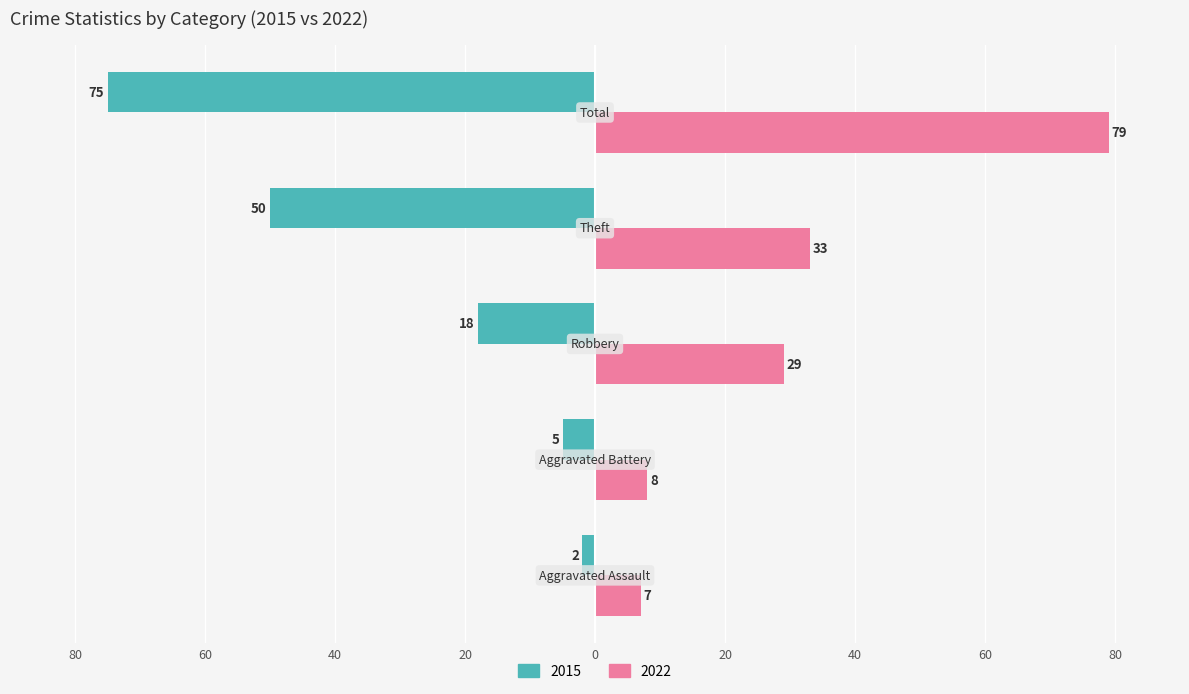

What position from the left is Robbery?

3